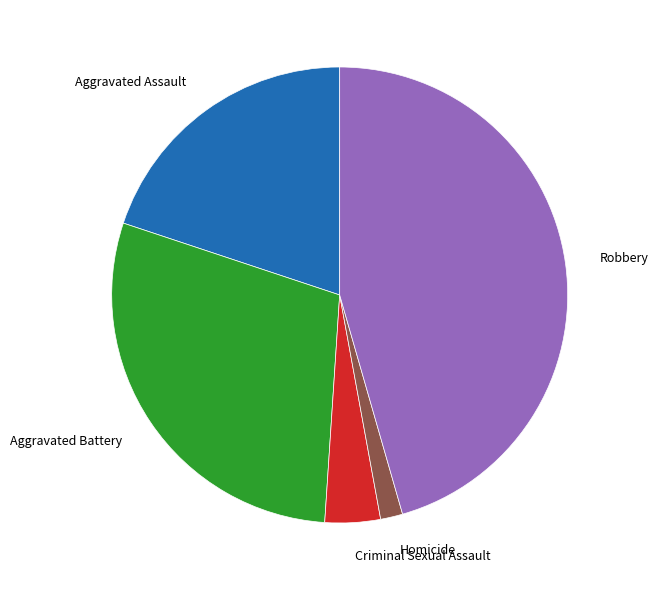

Combined, do Homicide and Aggravated Assault account for over 50%?

No